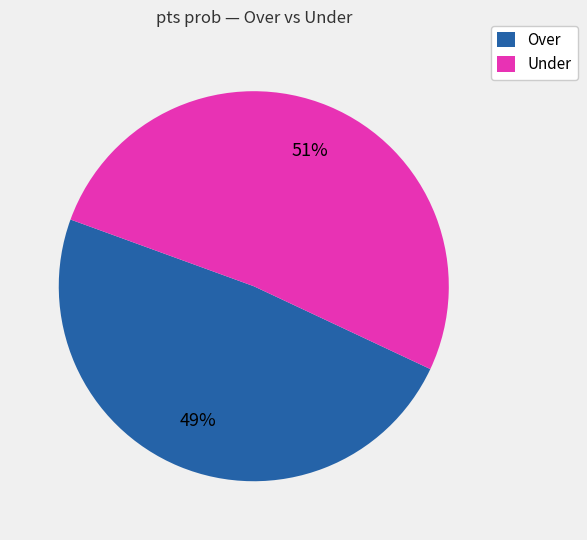

True or false: Under accounts for 51% of the total.

True